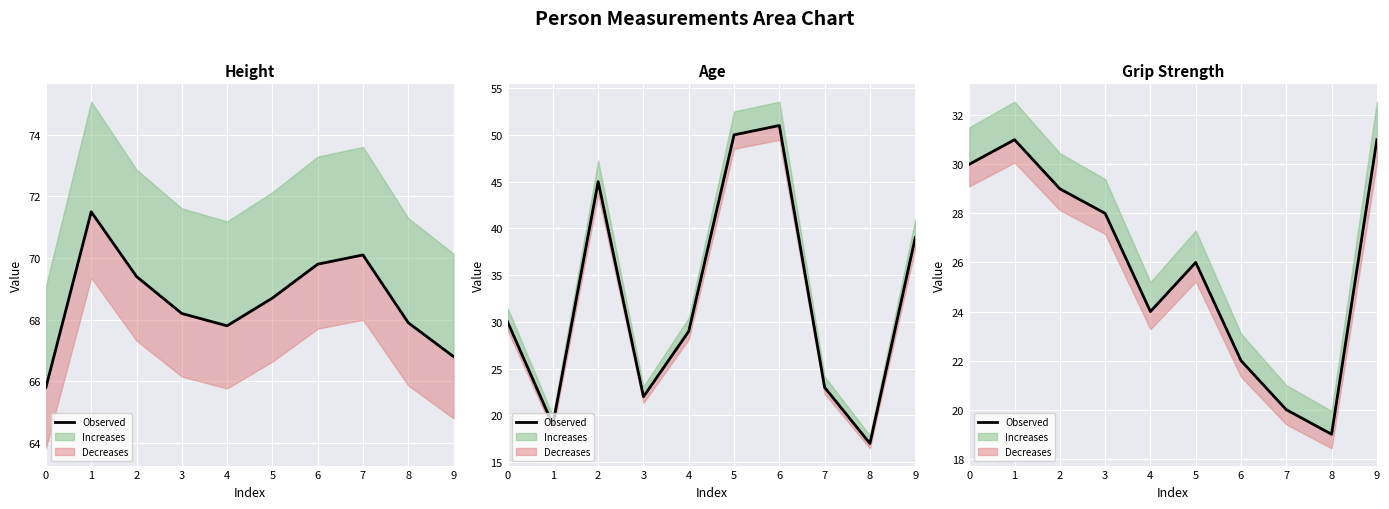

What is the minimum value shown in the chart?

19